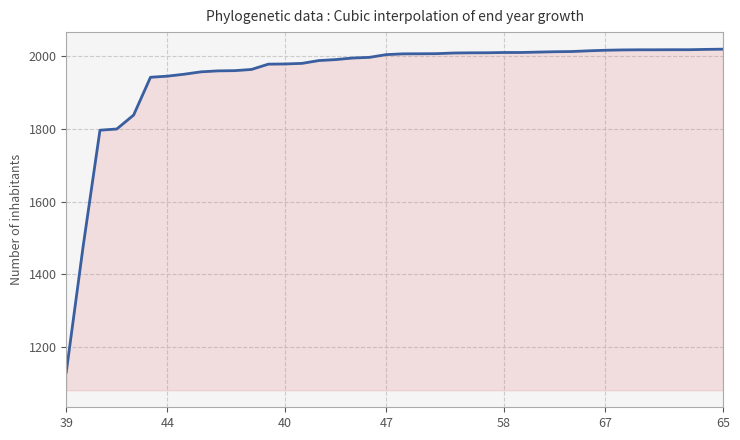

What is the maximum value shown in the chart?

2020.1